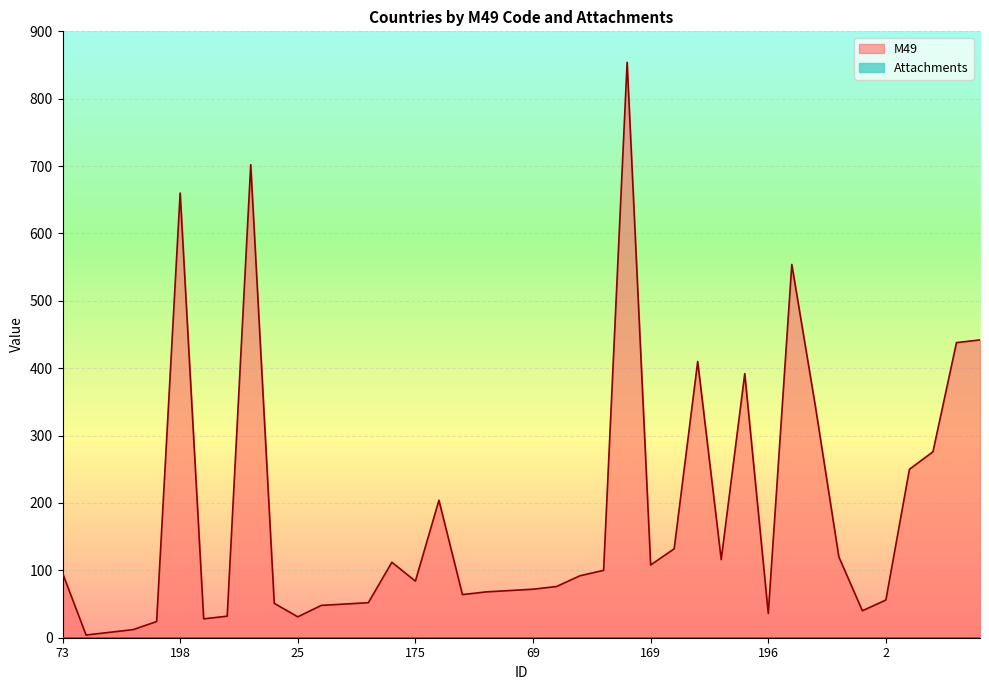

Reading left to right, extract all data points from this chart.

96	4	8	12	24	660	28	32	702	51	31	48	50	52	112	84	204	64	68	70	72	76	92	100	854	108	132	410	116	392	36	554	344	120	40	56	250	276	438	442